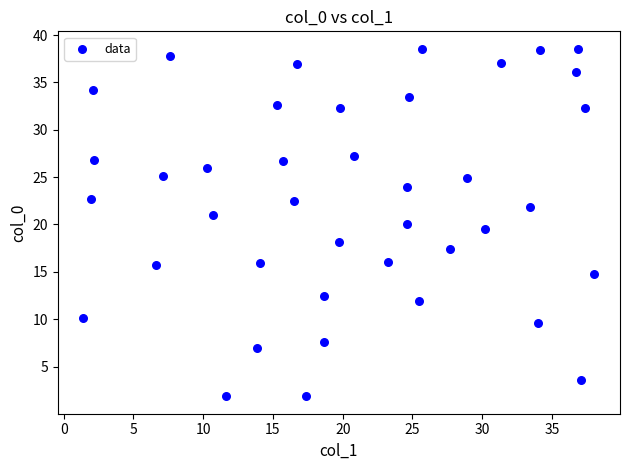

What is the range of X values (max minus min)?

36.6